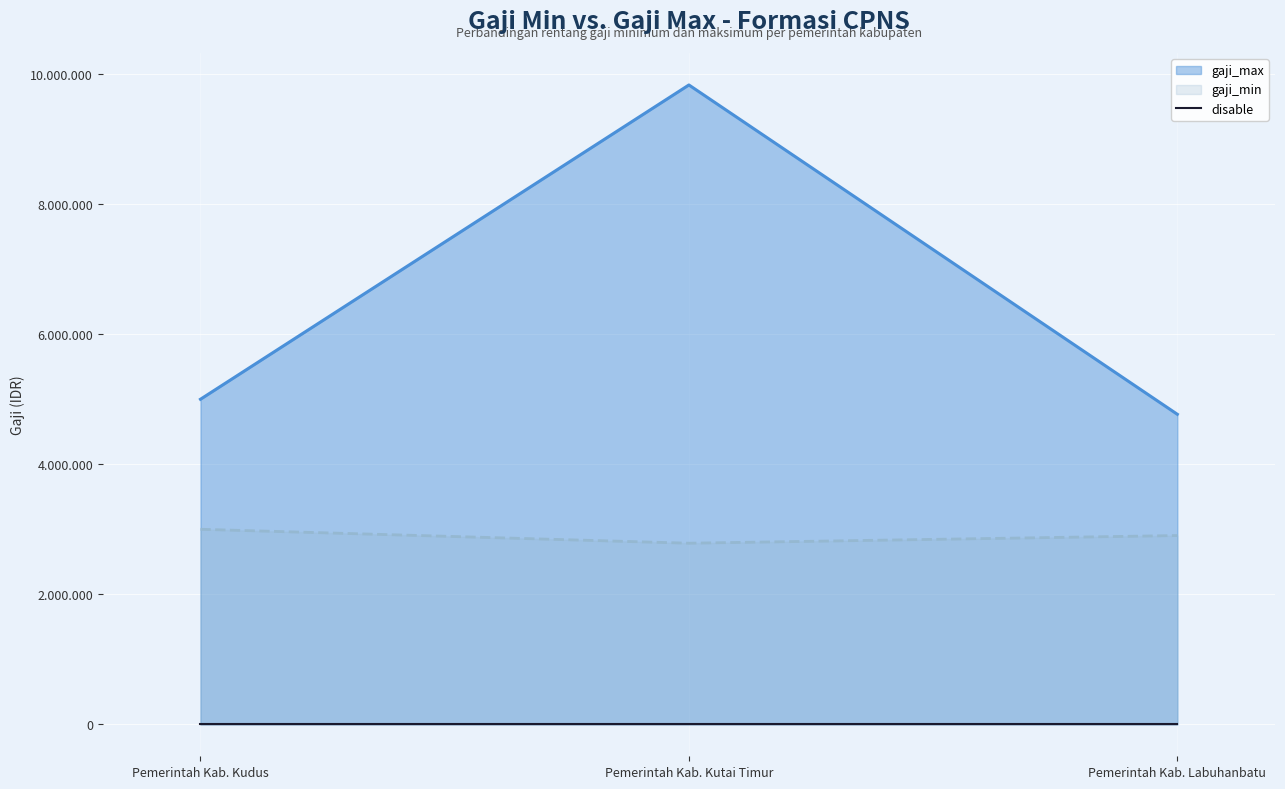

Is it true that gaji_max equals 8444961 at Pemerintah Kab. Kudus?

False